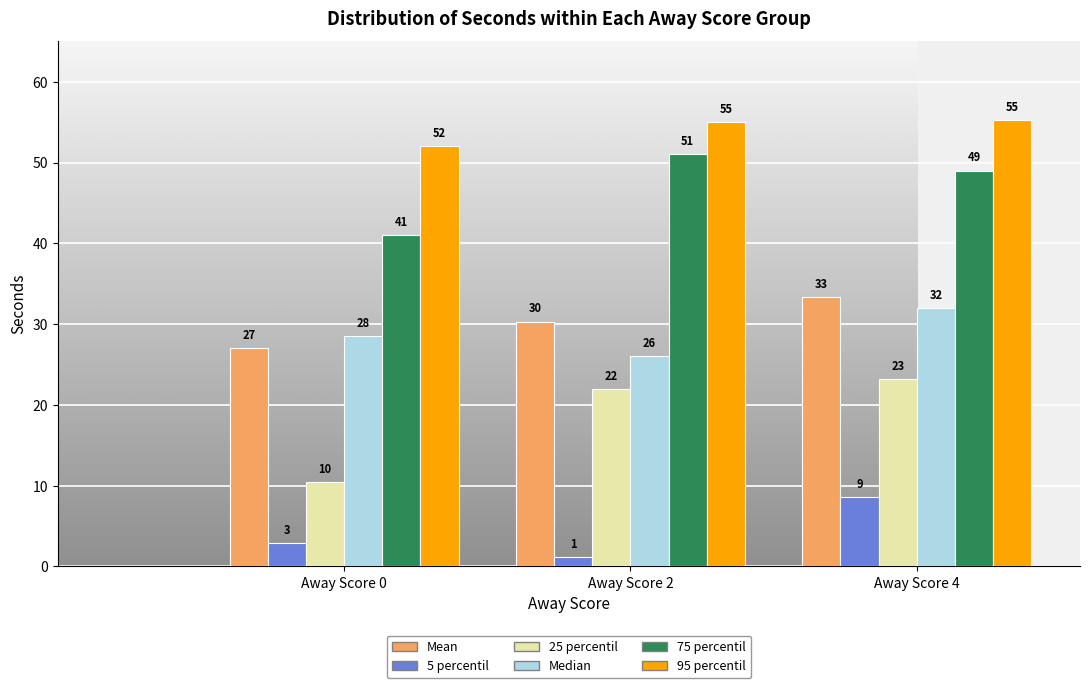

True or false: Median has a value of 32.0 at Away Score 4.

True